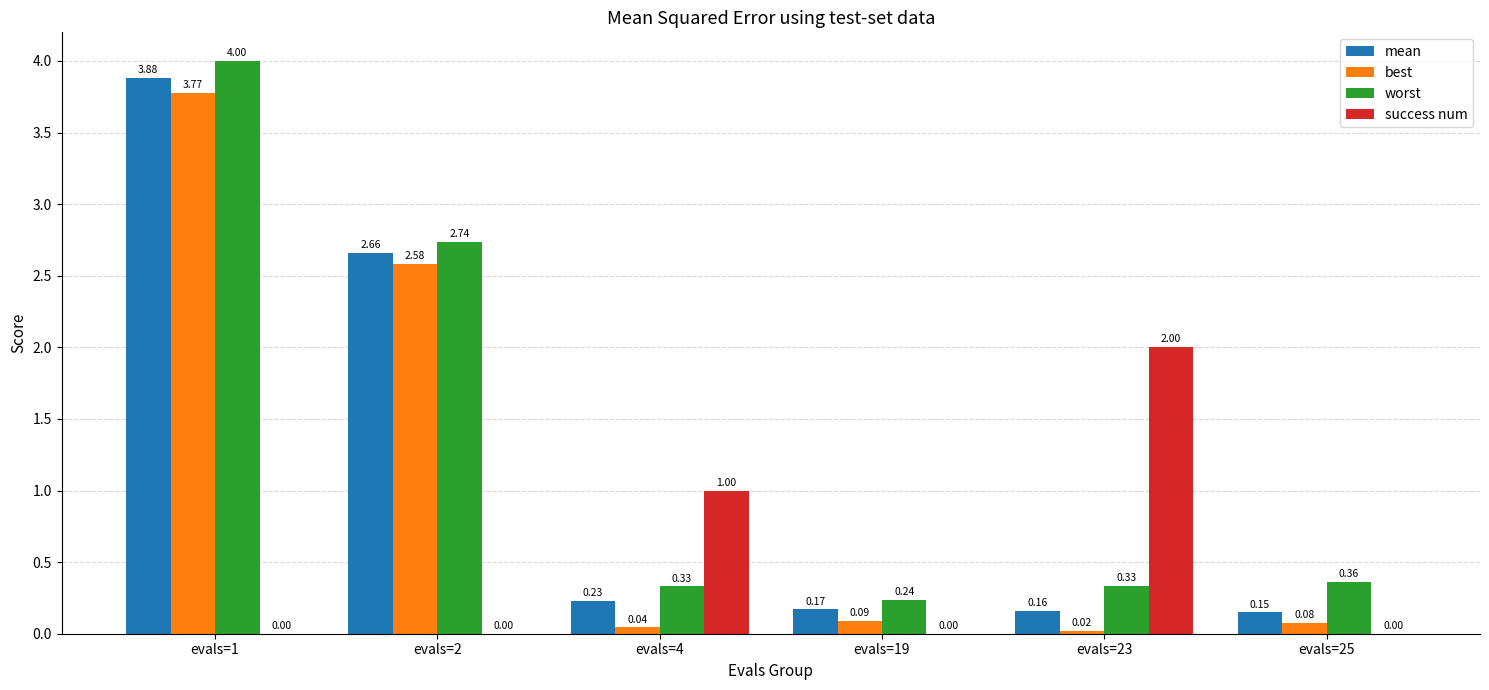

Is the value of success num at evals=4 greater than the value of best at evals=19?

Yes